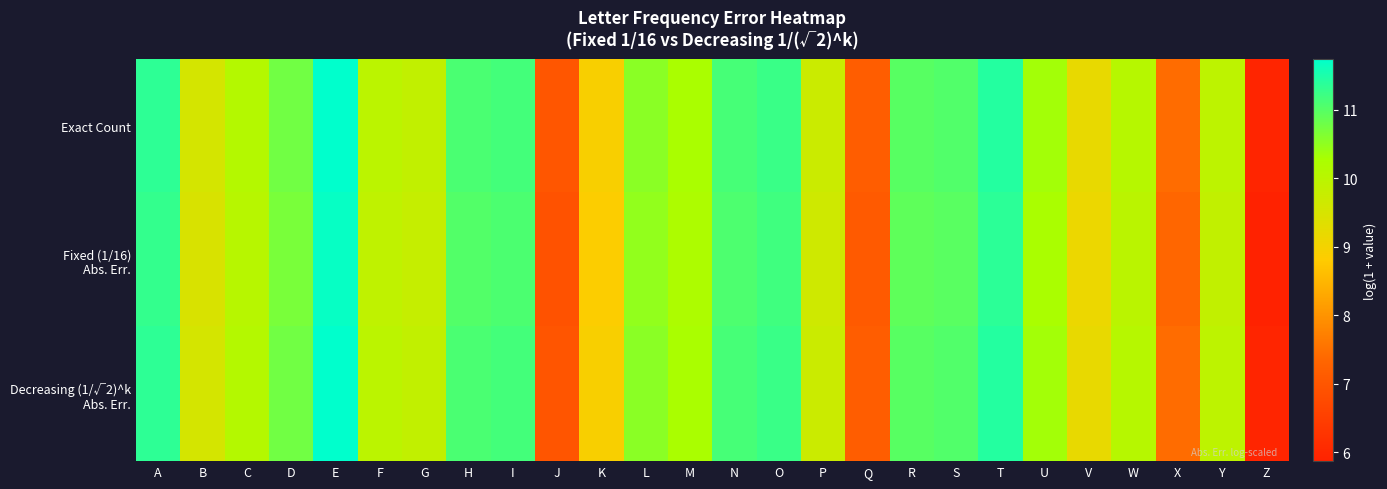

Rank the series by their maximum value, from highest to lowest.

Exact Count, Decreasing (1/√2)^k Abs. Err., Fixed (1/16) Abs. Err.